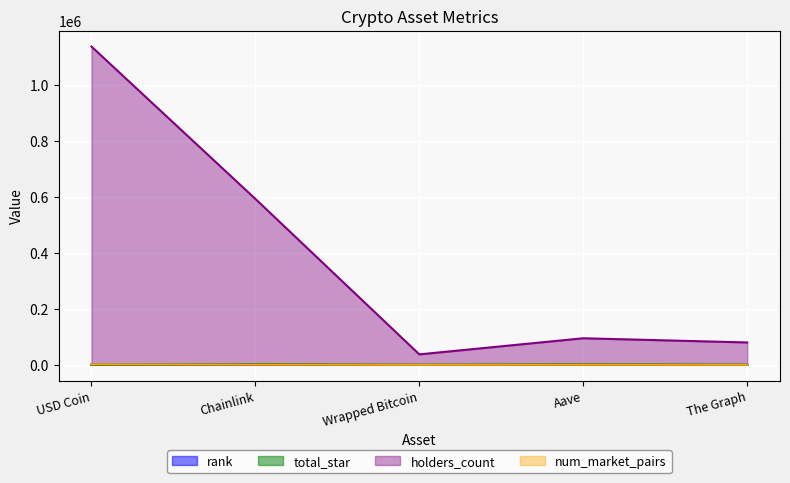

How many data points in holders_count are above 94985?

2